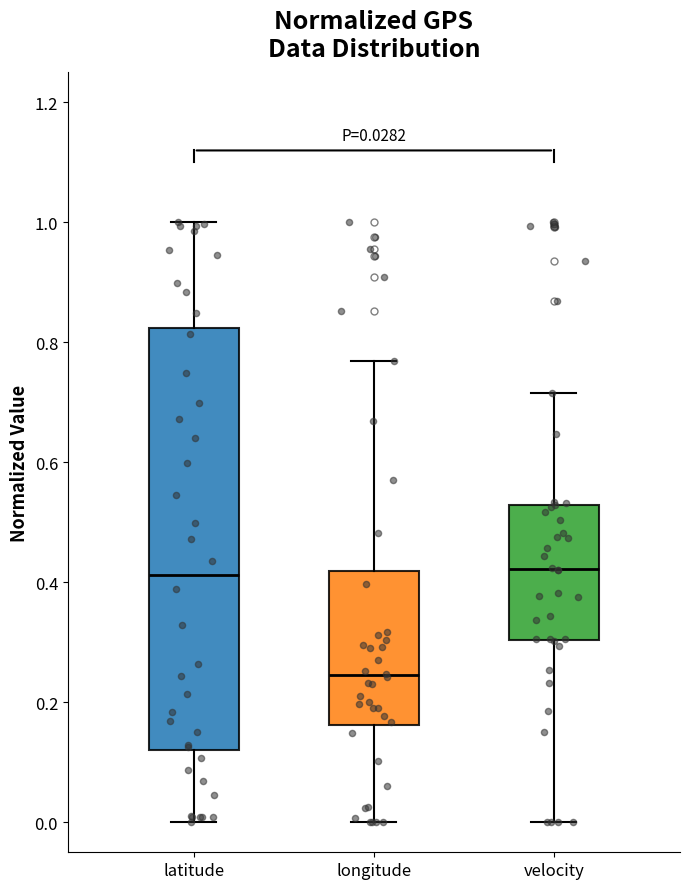

Which box is the tallest, from its lower edge to its upper edge?

latitude